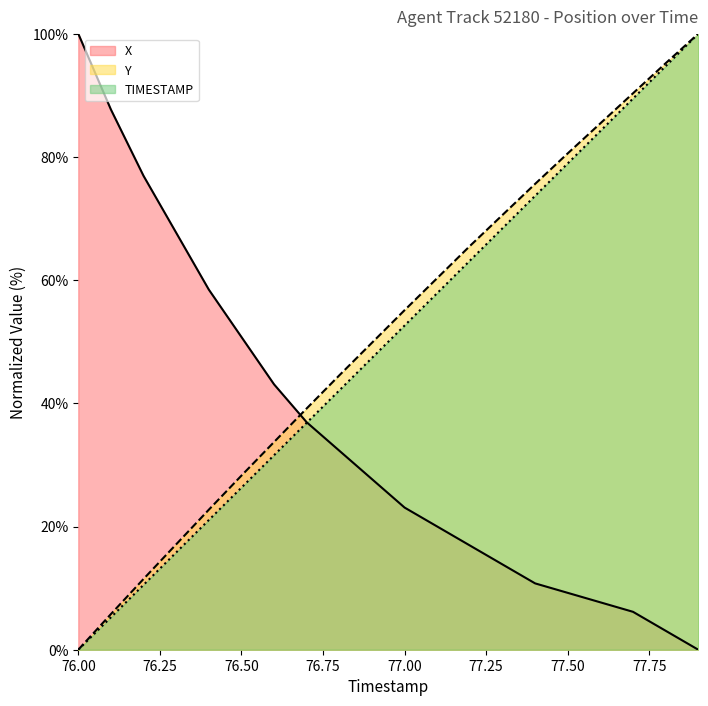

What is the greatest value displayed?

100.0